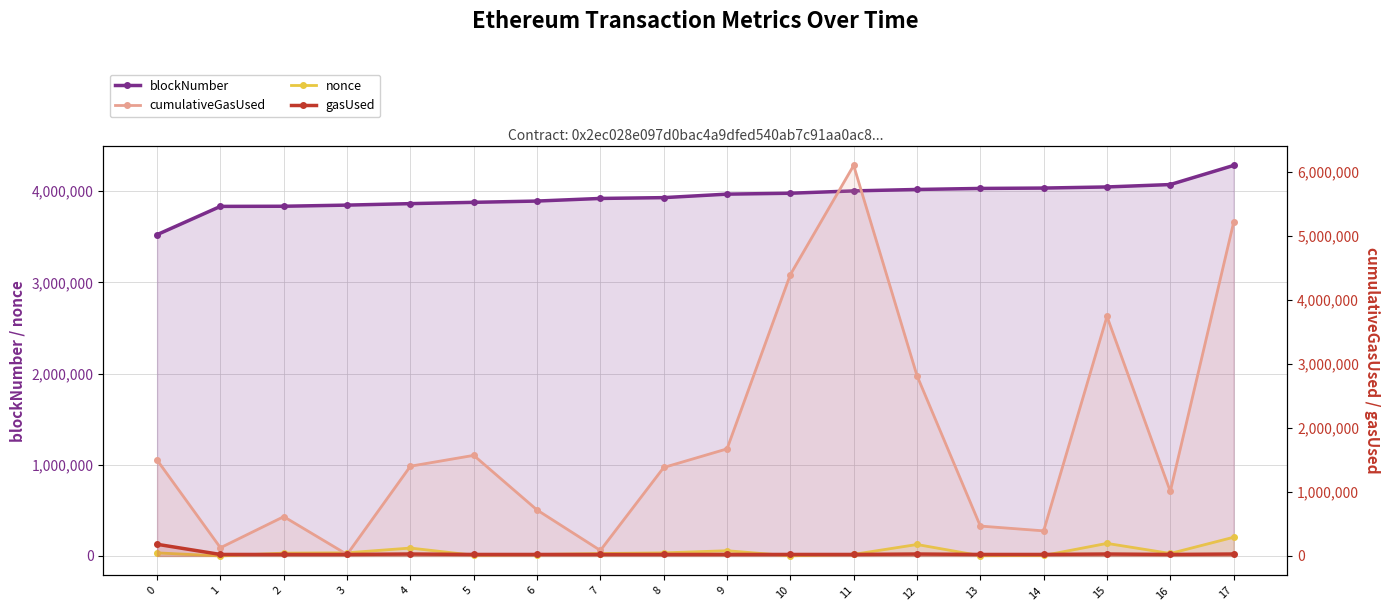

Which series has the largest range (max minus min)?

cumulativeGasUsed